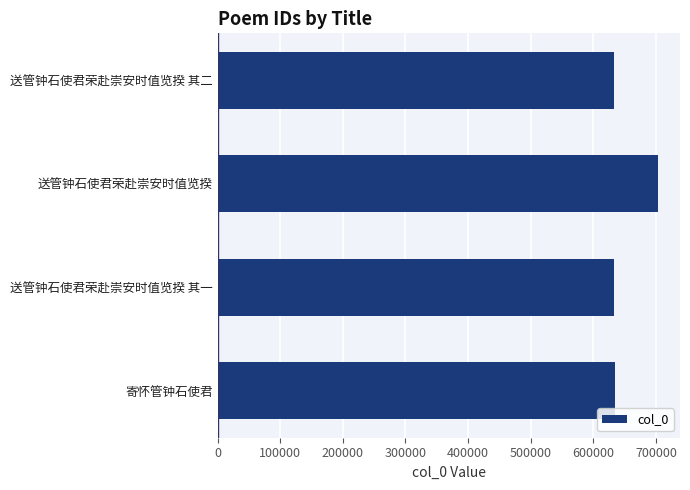

The value at 送管钟石使君荣赴崇安时值览揆 is 266324. True or false?

False